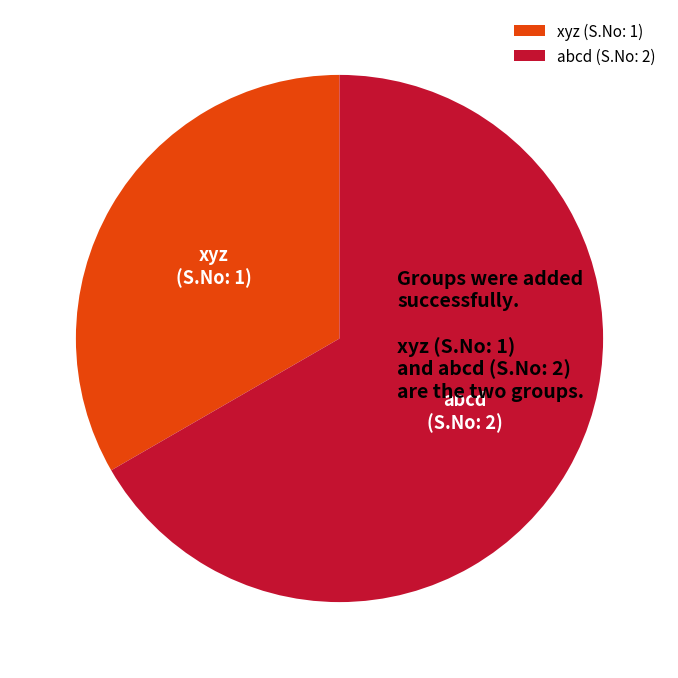

Is abcd the majority of the pie?

Yes